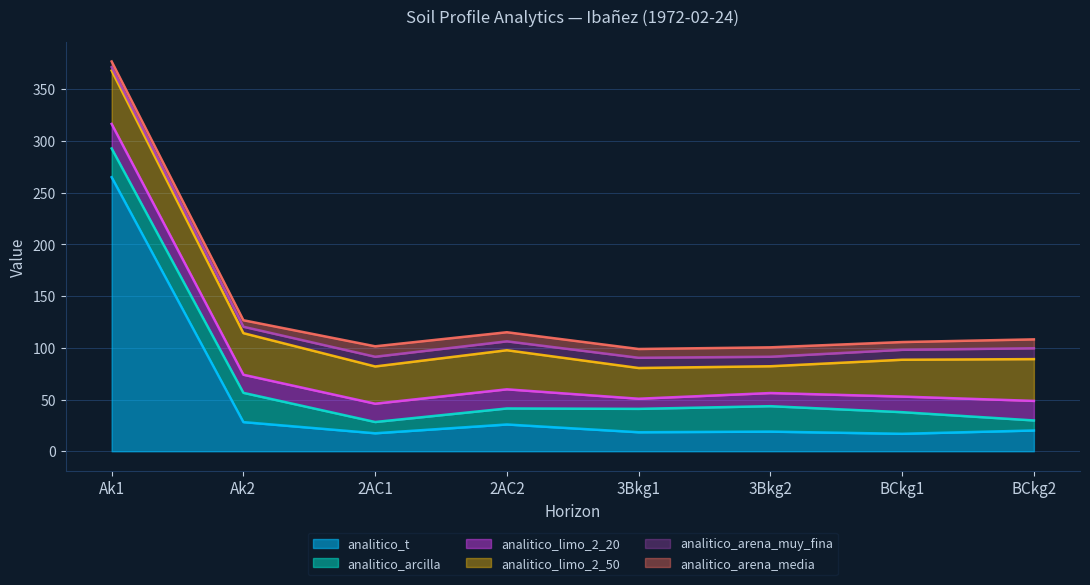

Is it true that analitico_arcilla equals 28.3 at Ak2?

True